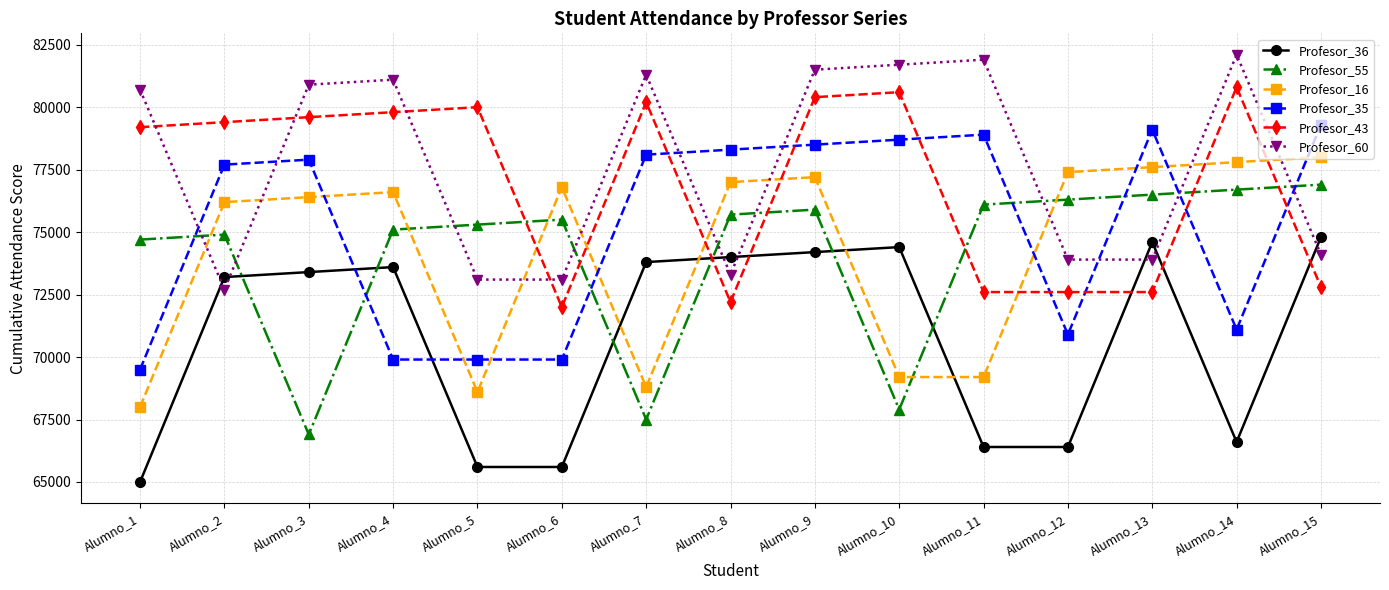

What is the difference between the second highest and second lowest values in the Profesor_60 series?

8800